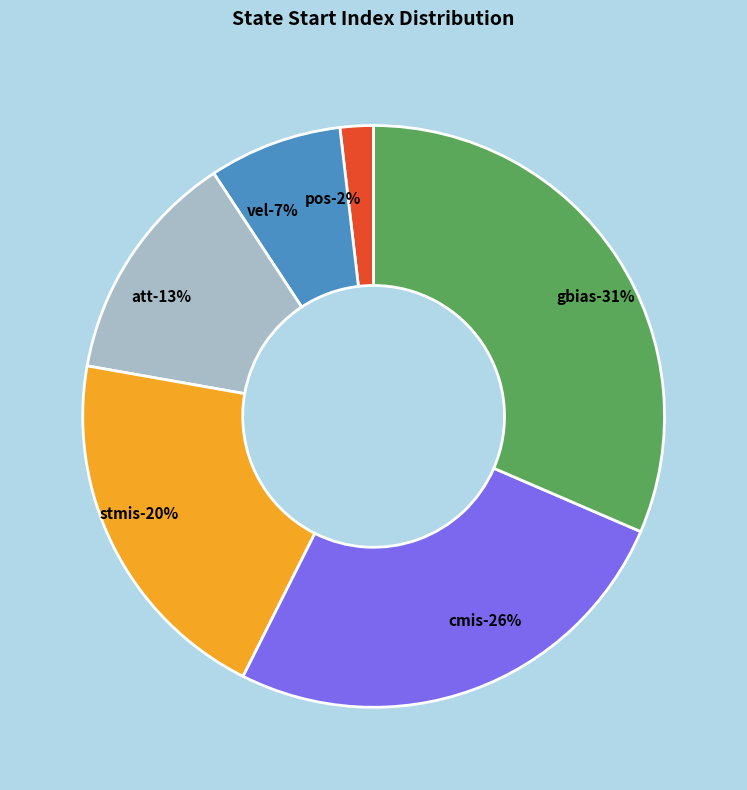

Rank the categories by value from lowest to highest.

pos, vel, att, stmis, cmis, gbias